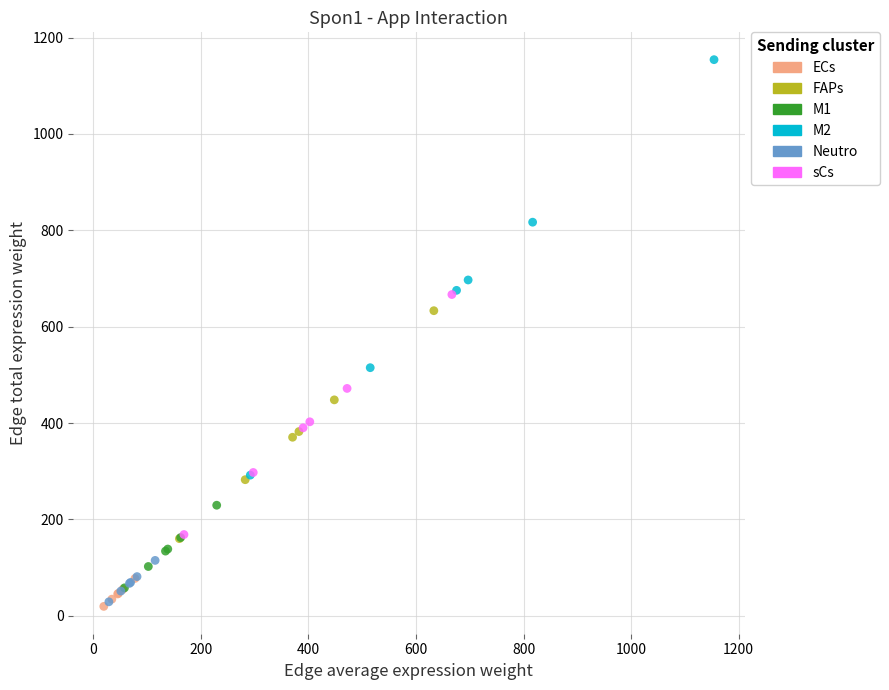

What are all the series names shown in the legend?

ECs, FAPs, M1, M2, Neutro, sCs